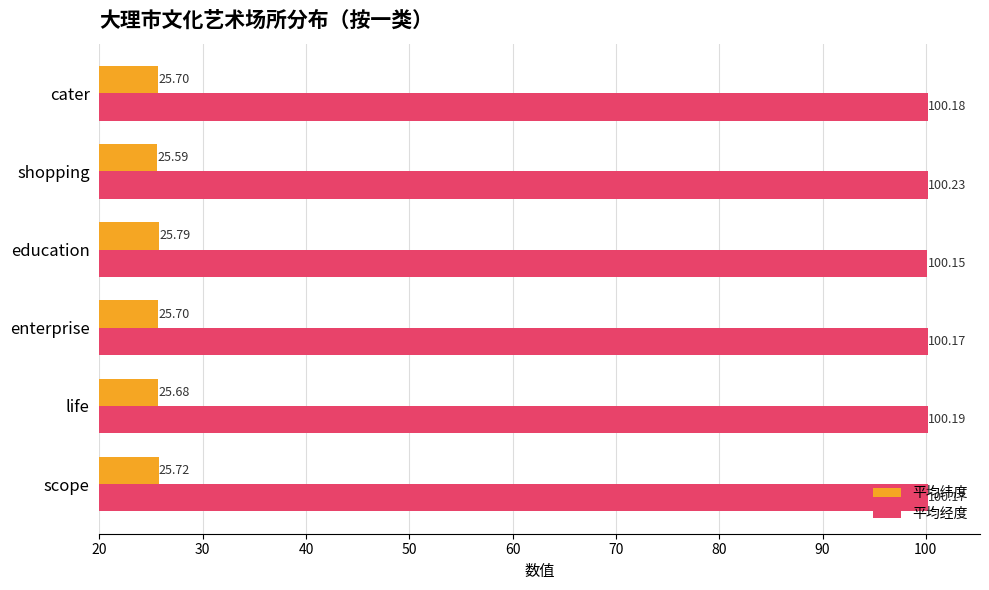

At which category is the sum across all series the highest?

education